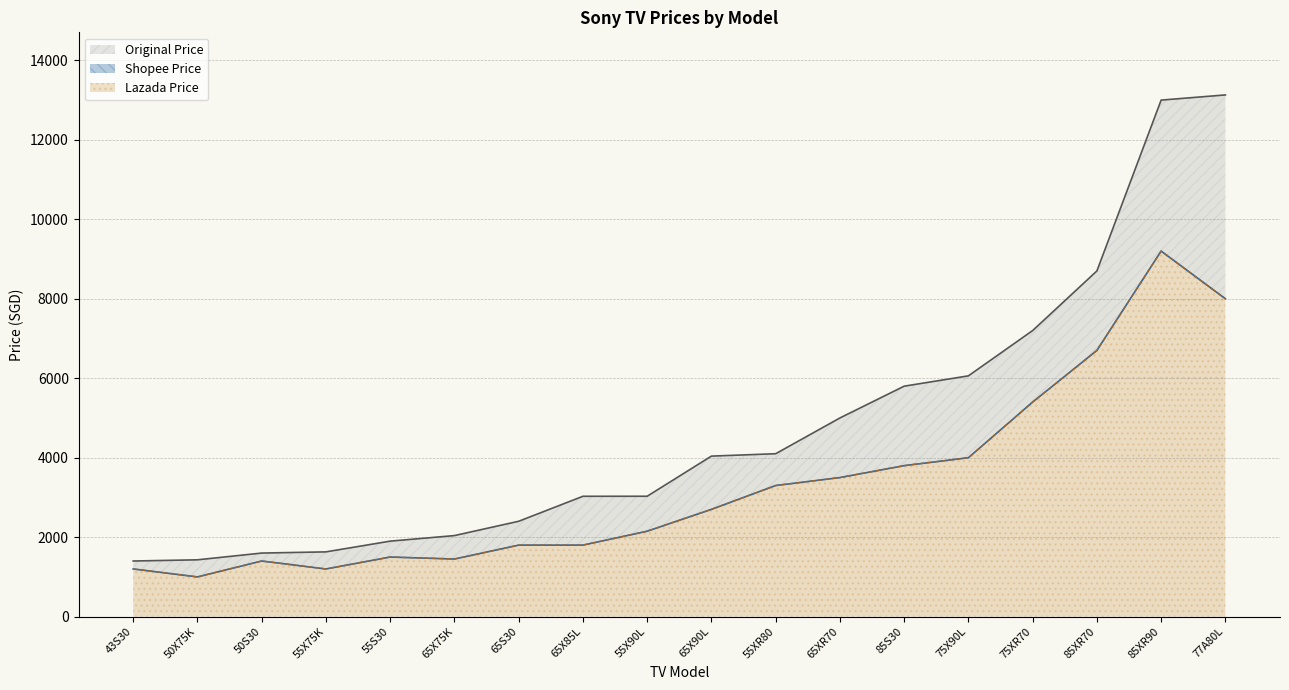

At 65X85L, list the series in order from smallest to largest.

Shopee Price, Lazada Price, Original Price